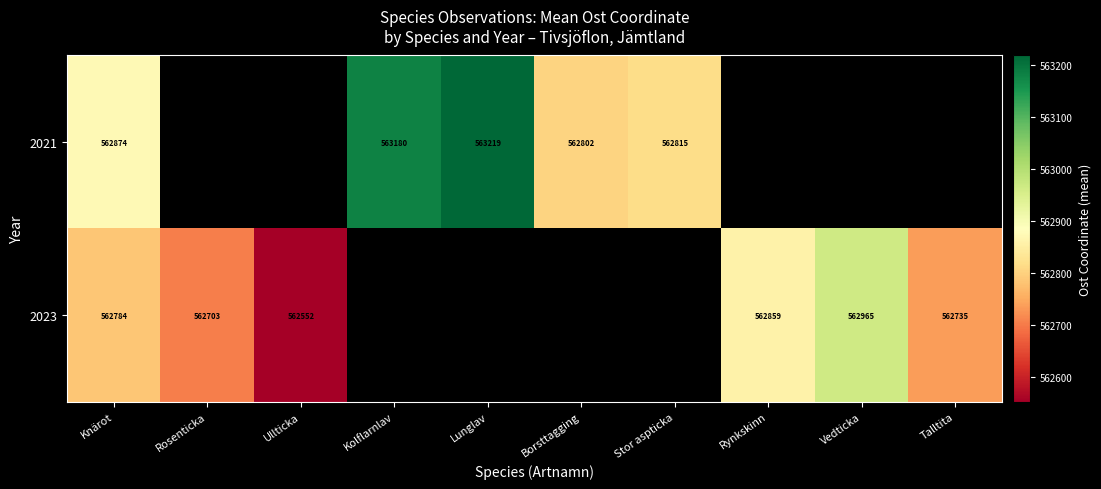

Is it true that 2021 equals 562815.0 at Stor aspticka?

True